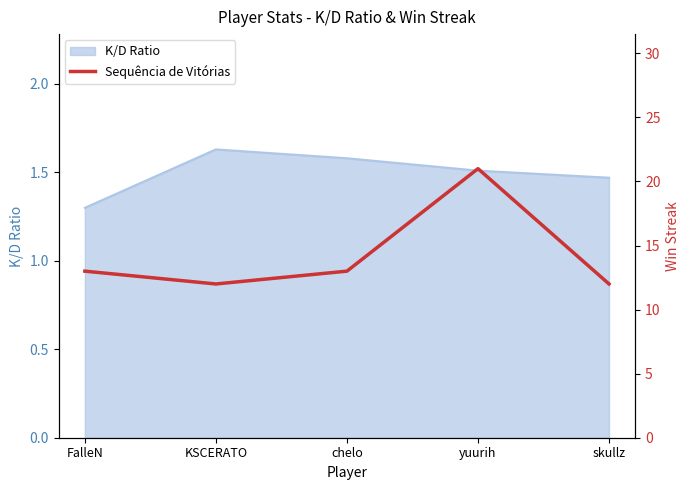

Where is K/D Ratio nearest to the value 1?

FalleN